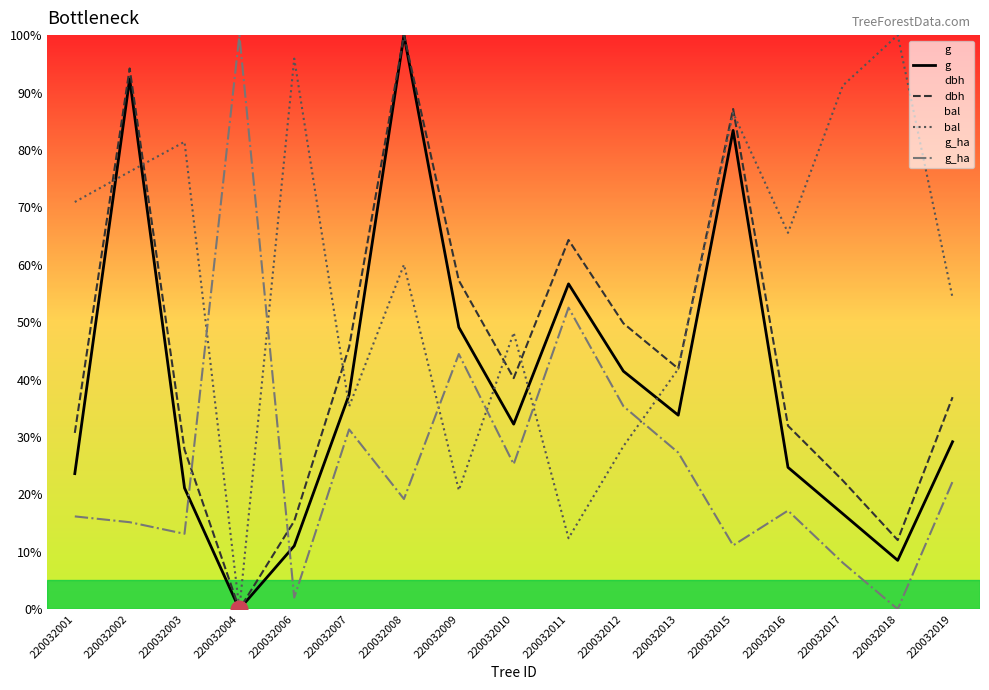

How many positive values does the g_ha series have?

16